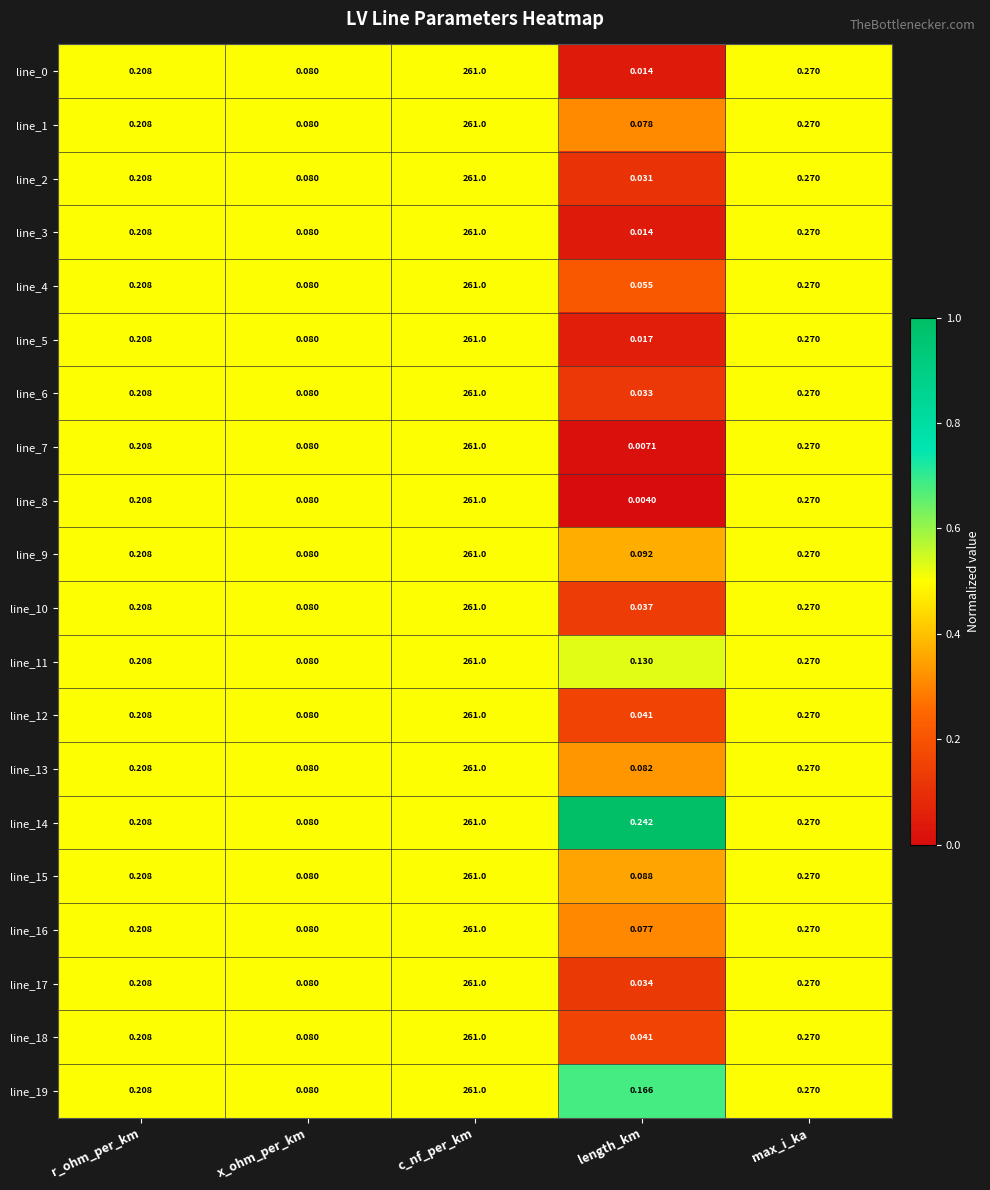

What is the total value across all series at x_ohm_per_km?

1.6